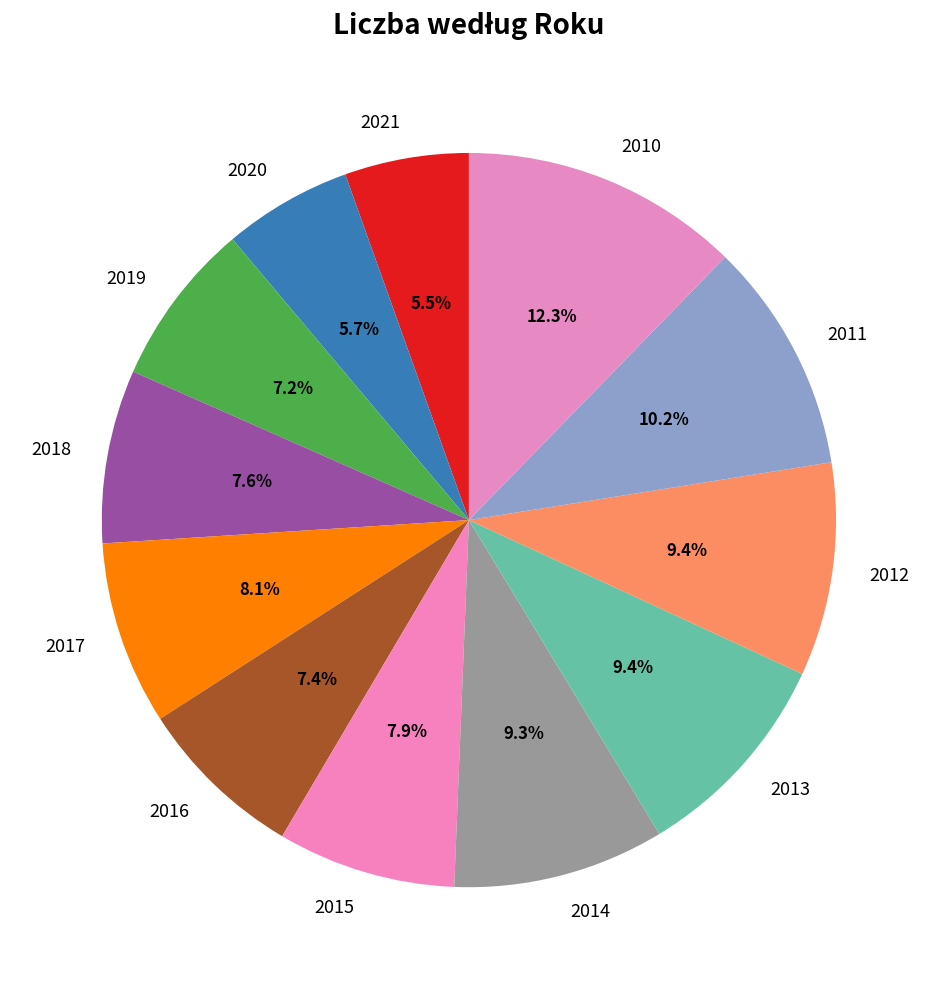

What is the largest slice in the pie chart?

2010